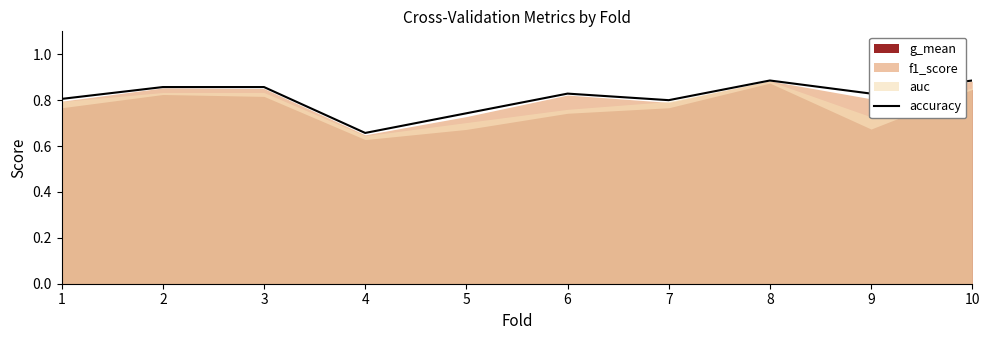

True or false: the data has more than 1 interior local peaks.

True